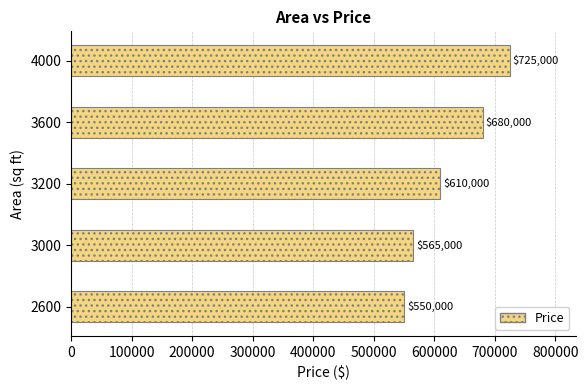

Where is the data nearest to the value 637500?

3200